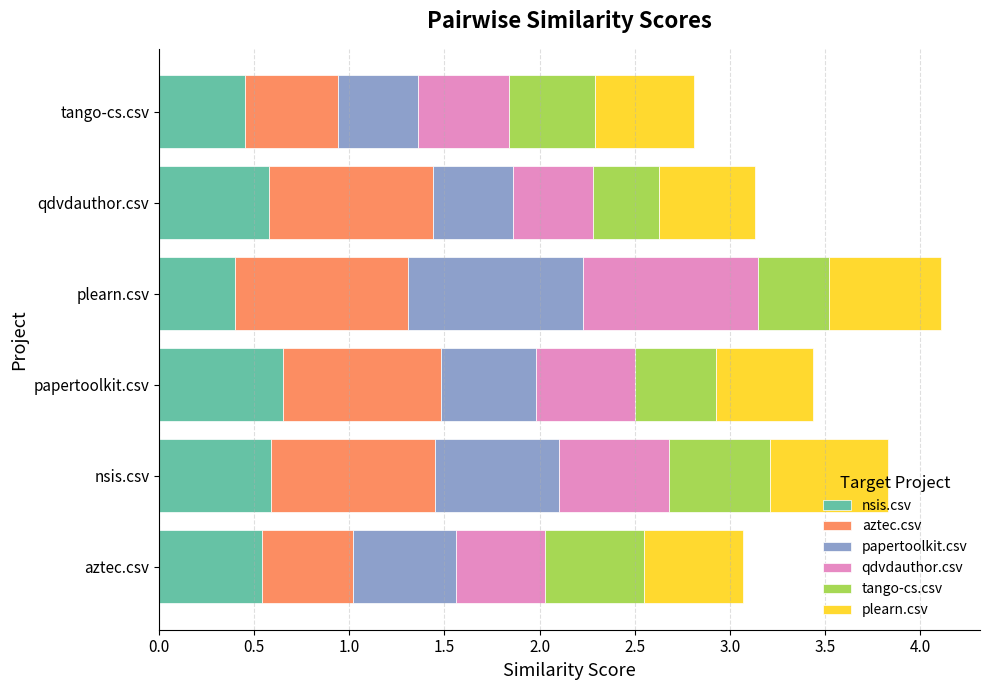

The value of nsis.csv at nsis.csv is 0.8. True or false?

False